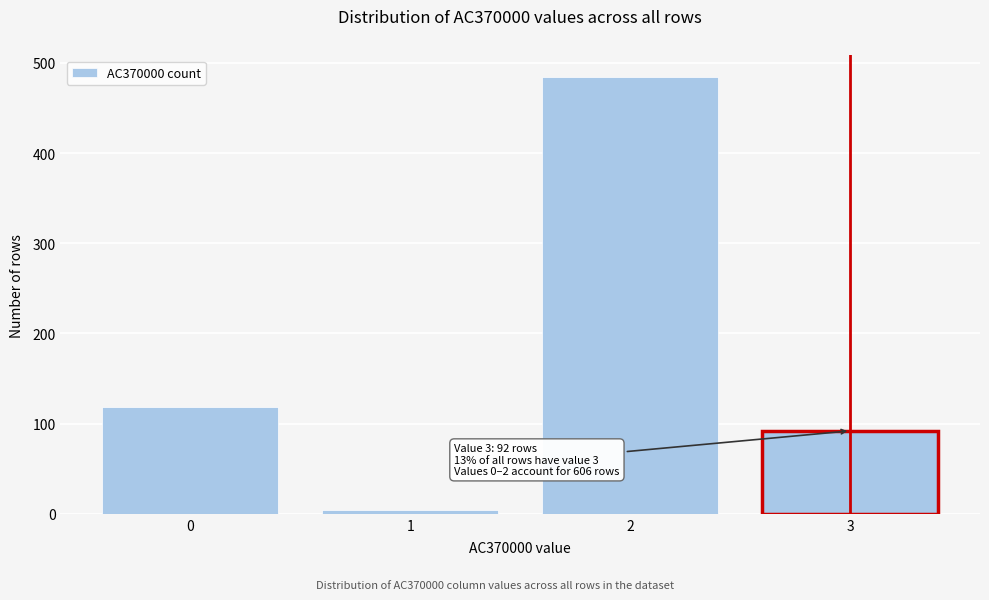

Over which range of the x-axis is the bar tallest?

1.5 to 2.5